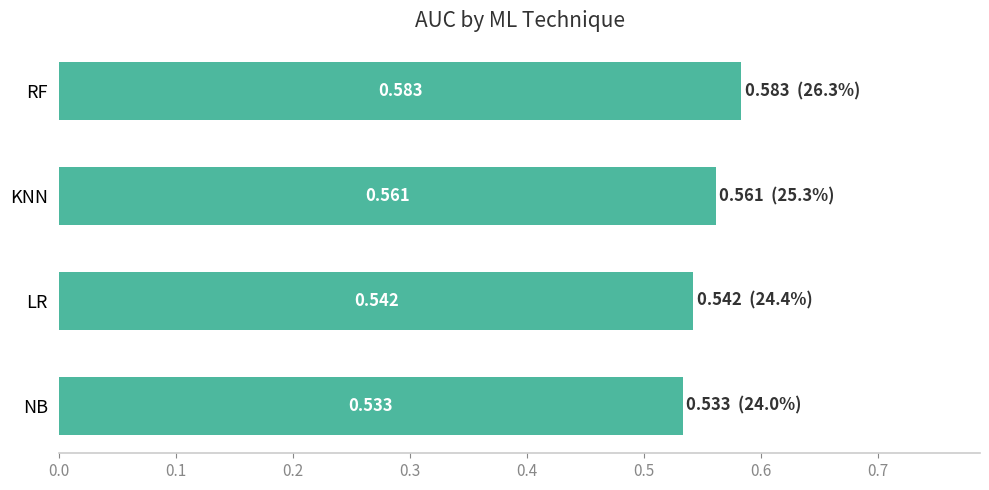

Does the chart contain any negative values?

No